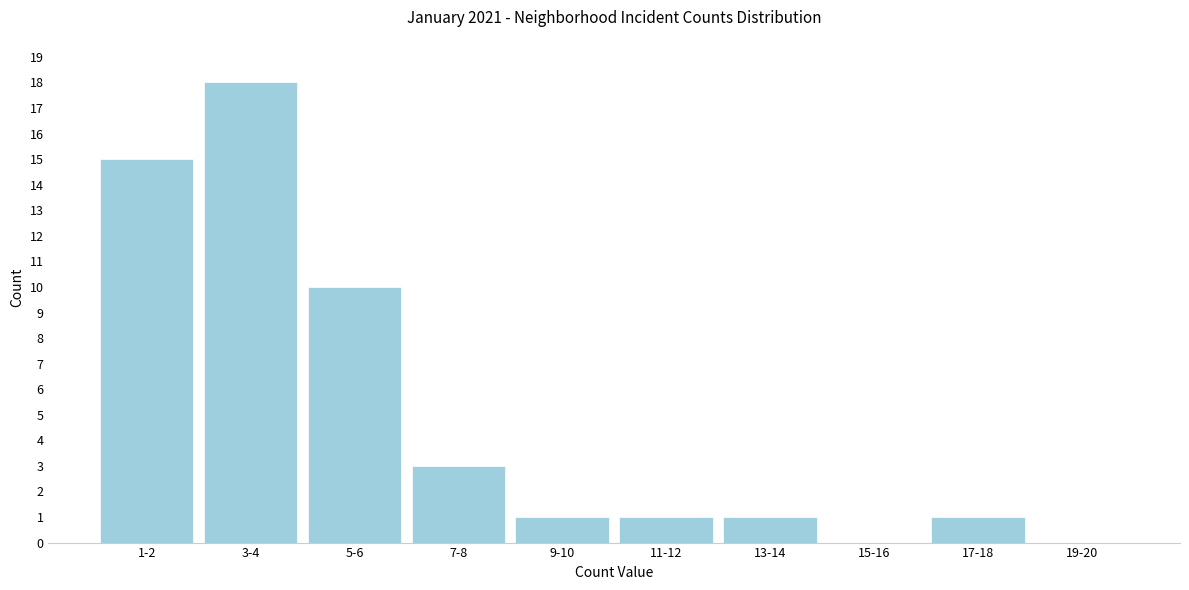

Reading left to right, what are all the values shown in this chart?

1-2=15	3-4=18	5-6=10	7-8=3	9-10=1	11-12=1	13-14=1	15-16=0	17-18=1	19-20=0